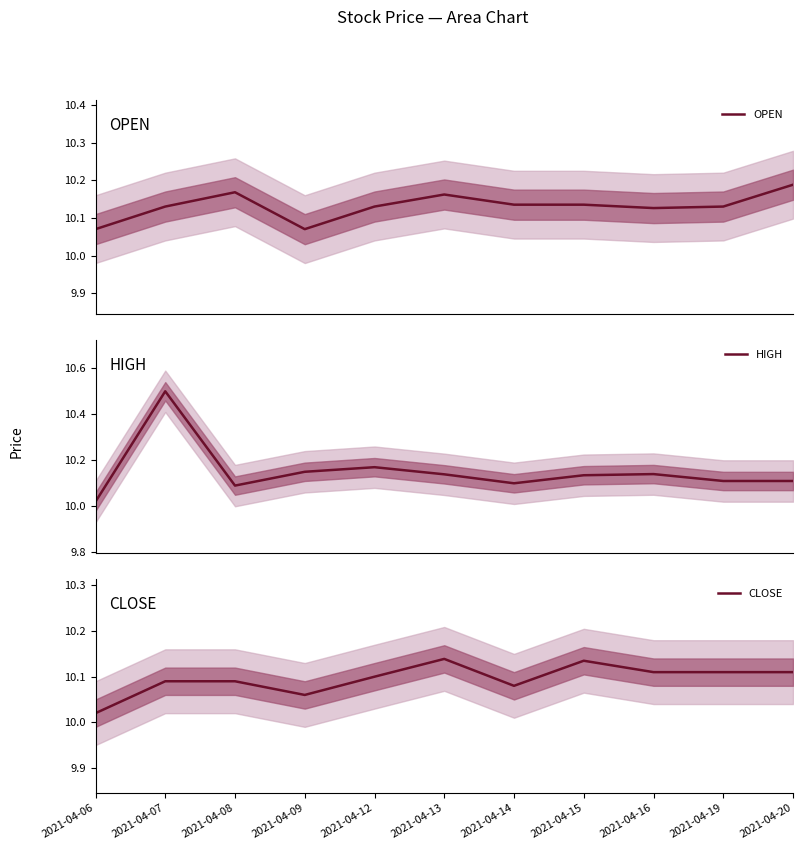

Rank the categories by OPEN value from lowest to highest.

2021-04-06, 2021-04-09, 2021-04-16, 2021-04-07, 2021-04-12, 2021-04-19, 2021-04-14, 2021-04-15, 2021-04-13, 2021-04-08, 2021-04-20